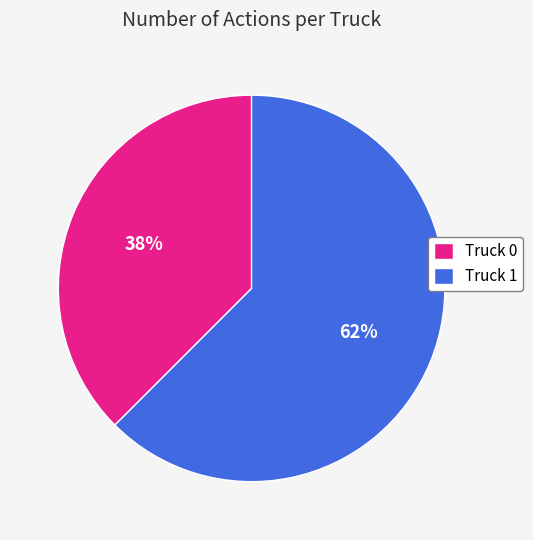

Is the sum of Truck 0 and Truck 1 greater than half?

Yes